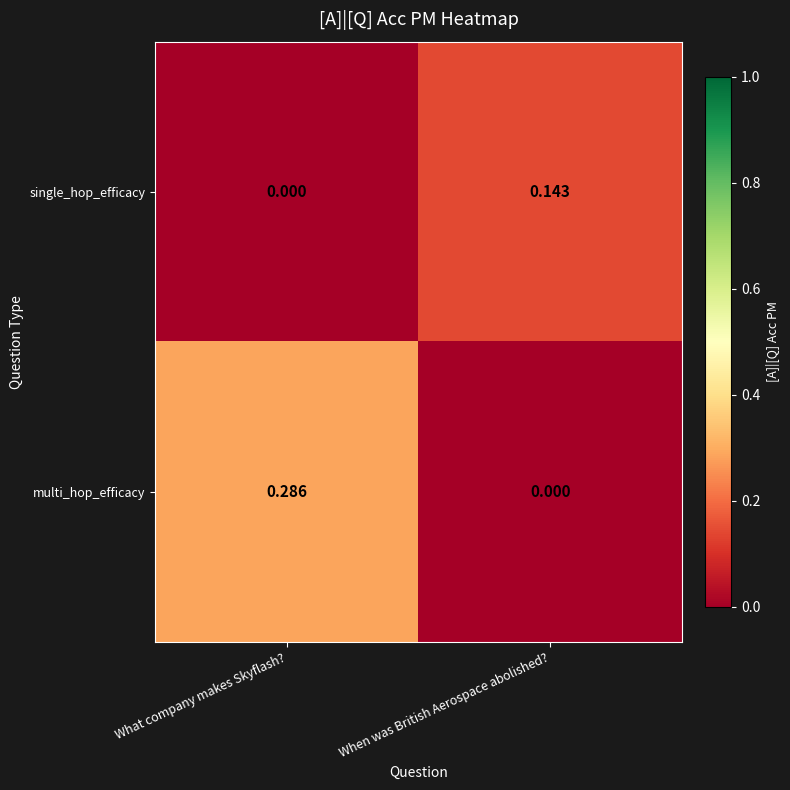

Between What company makes Skyflash? and When was British Aerospace abolished?, which series saw the biggest shift?

multi_hop_efficacy